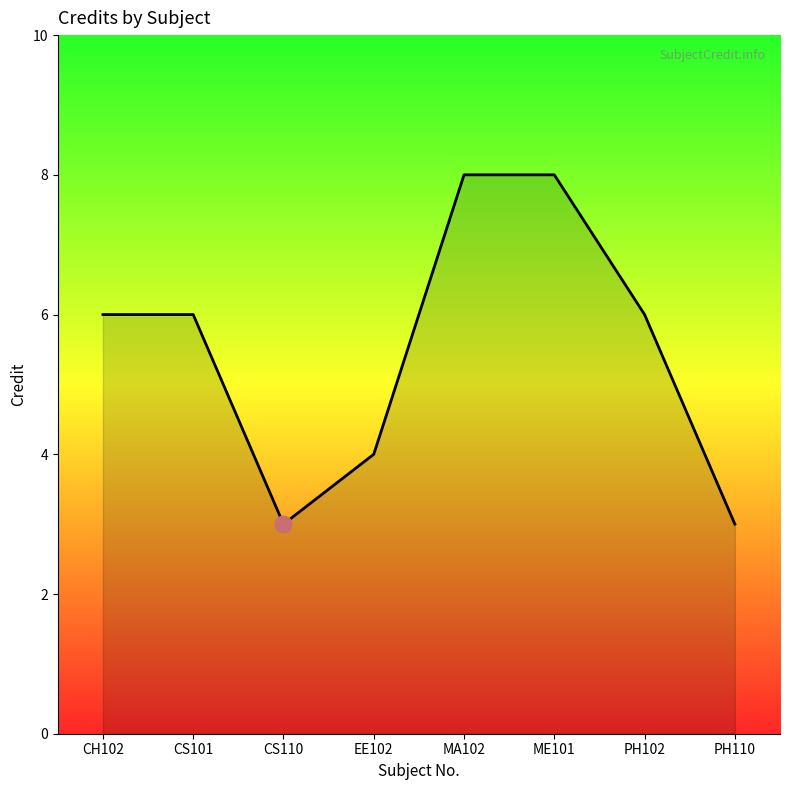

What is the maximum value shown in the chart?

8